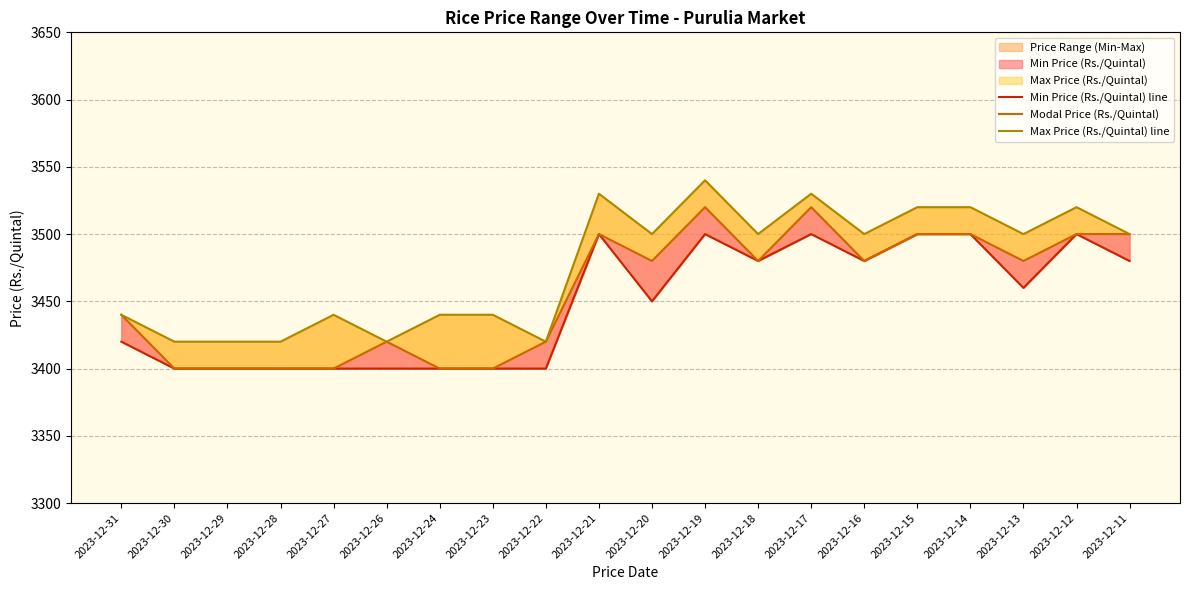

Count the number of data series in this chart.

3